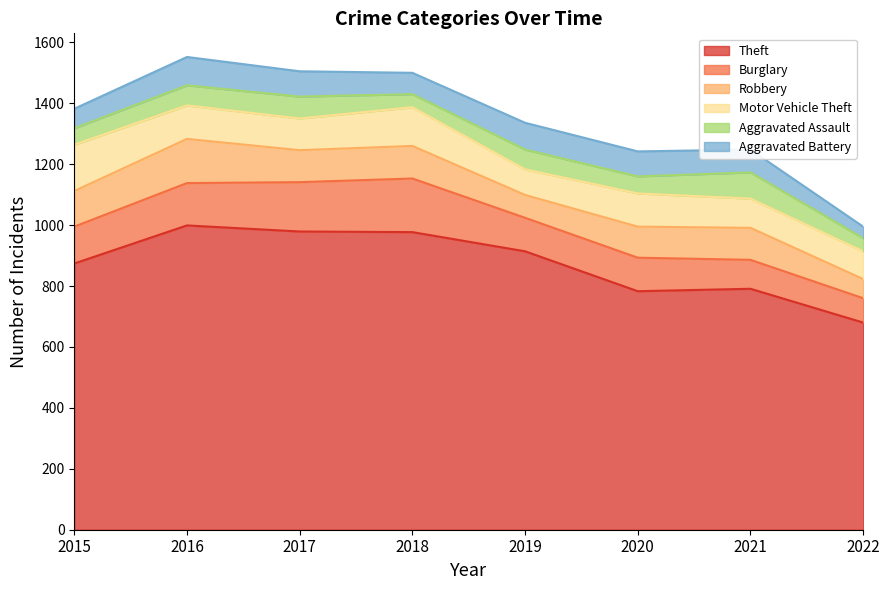

At which category does the chart reach its peak across all series?

2016